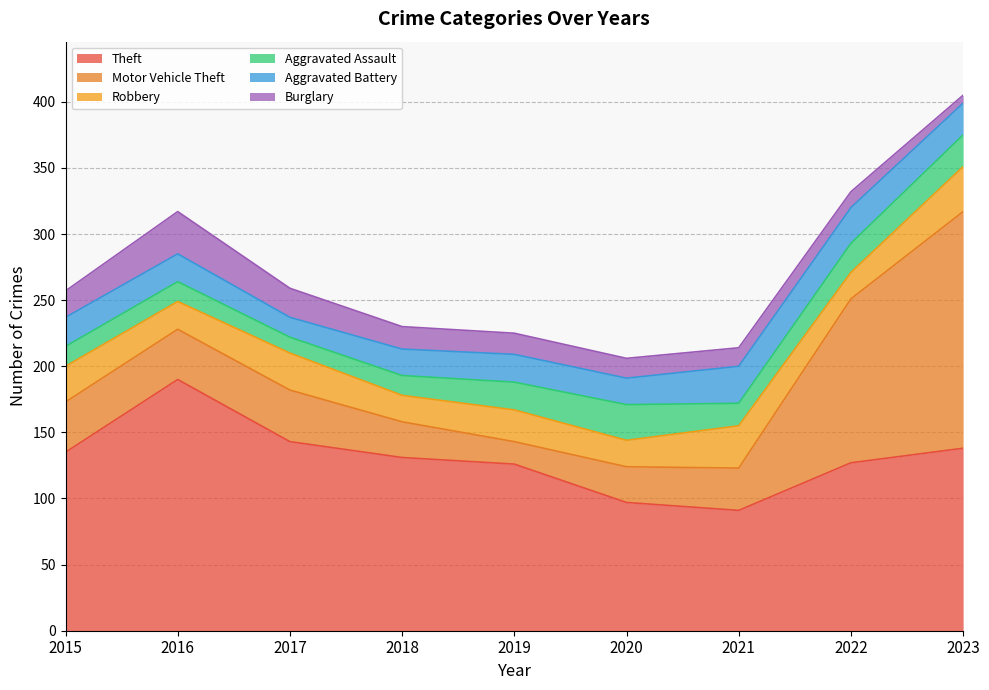

Which series has the largest range (max minus min)?

Motor Vehicle Theft